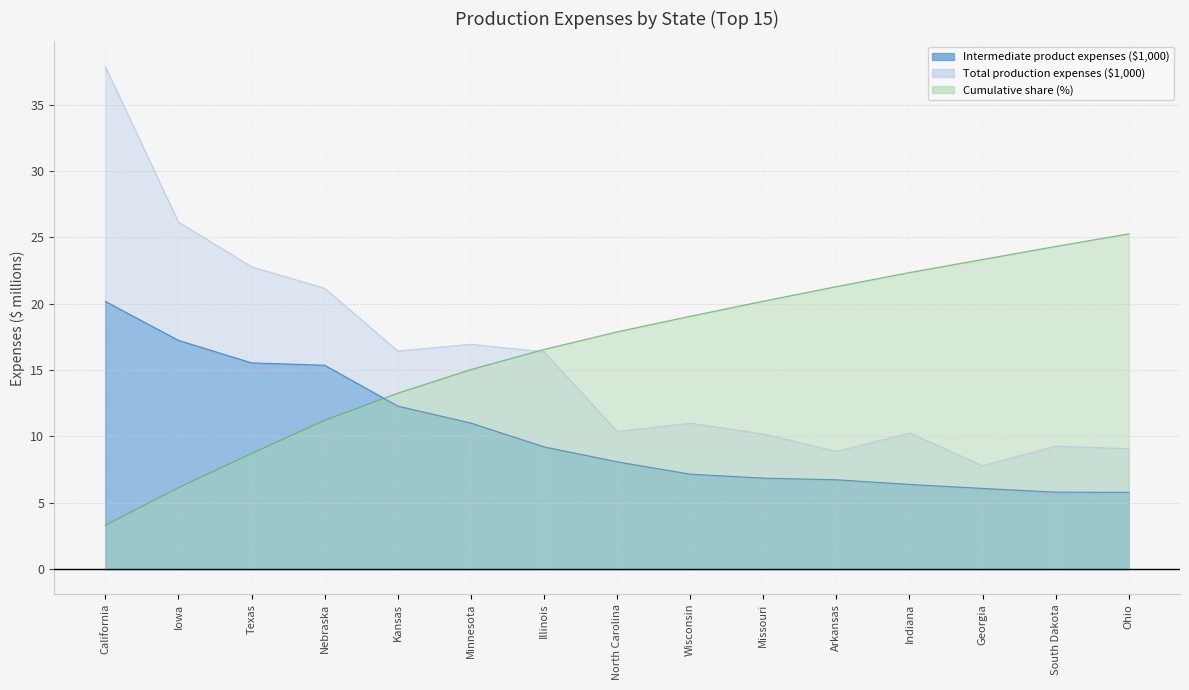

How many lines are shown in the chart?

3